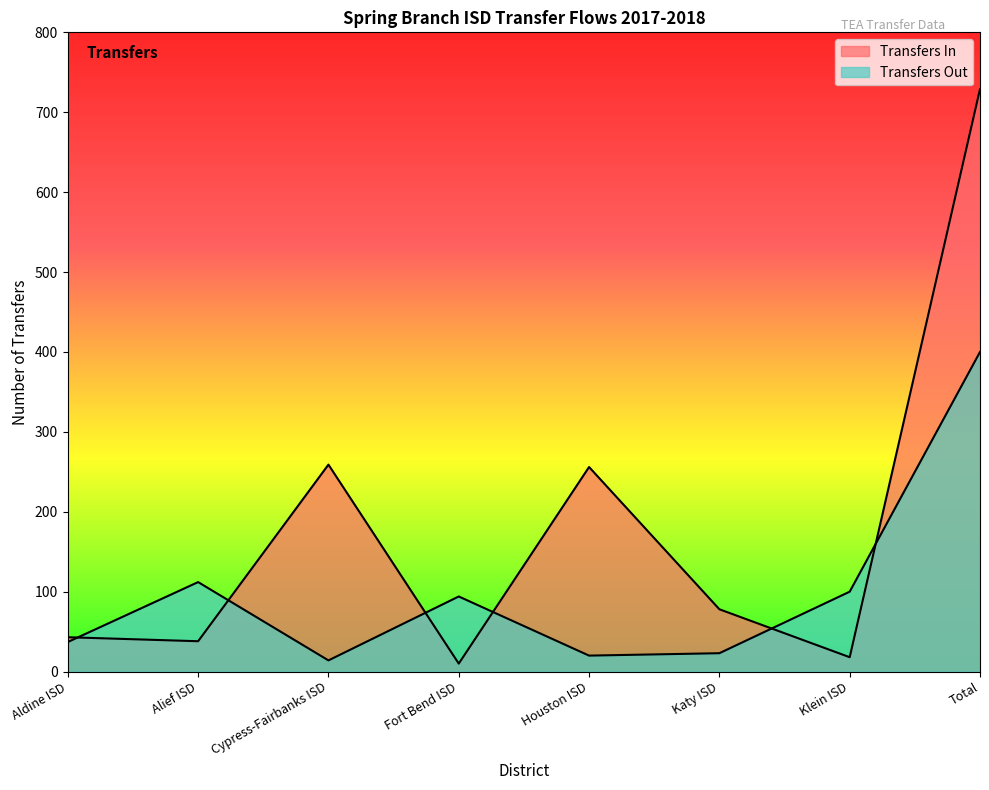

What is the sum of all Transfers Out values?

800